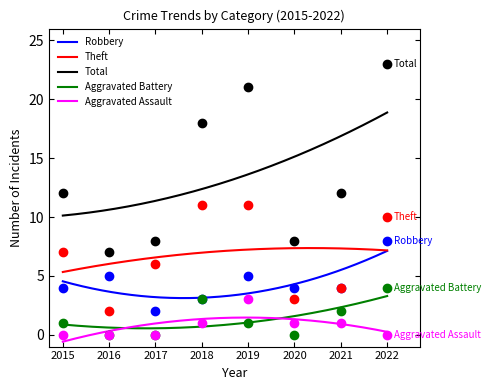

What is the difference between the second highest and minimum values in the Theft series?

2.0